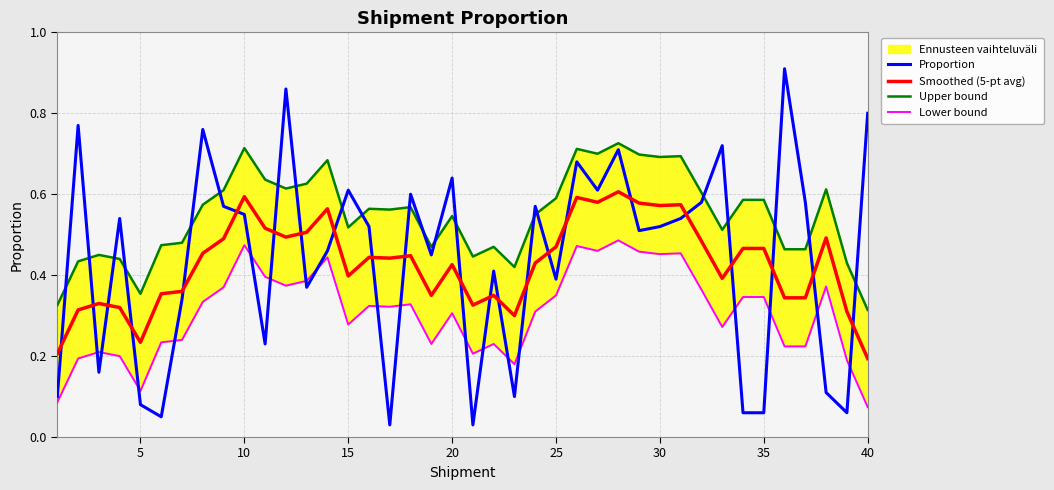

How many interior local valleys does the Lower bound series have?

11